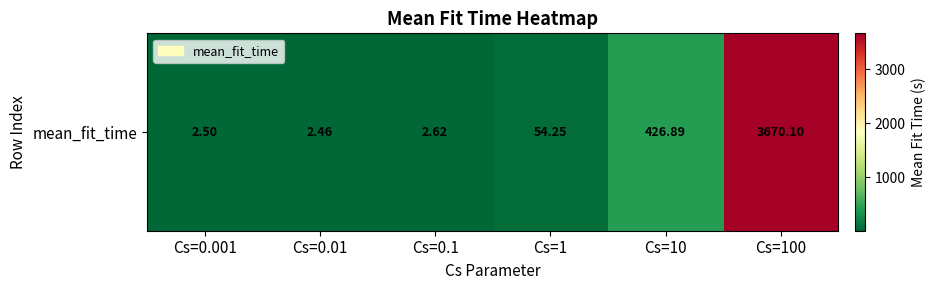

Reading left to right, extract all data points from this chart.

Cs=0.001=2.5	Cs=0.01=2.5	Cs=0.1=2.6	Cs=1=54.3	Cs=10=426.9	Cs=100=3670.1